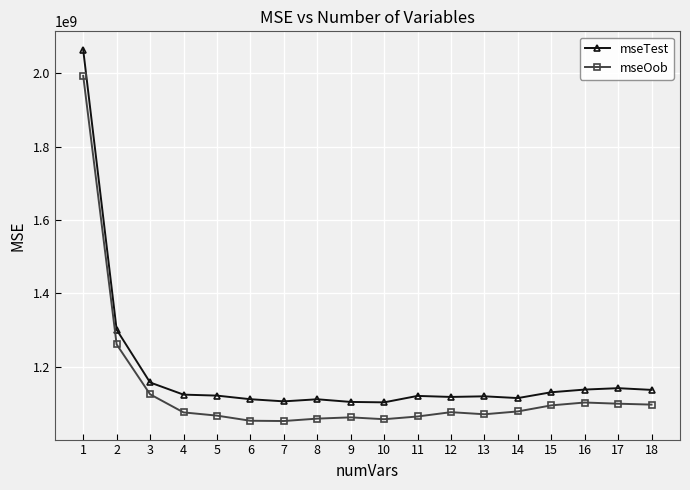

Is the value of mseTest at 10 greater than the value of mseOob at 6?

Yes